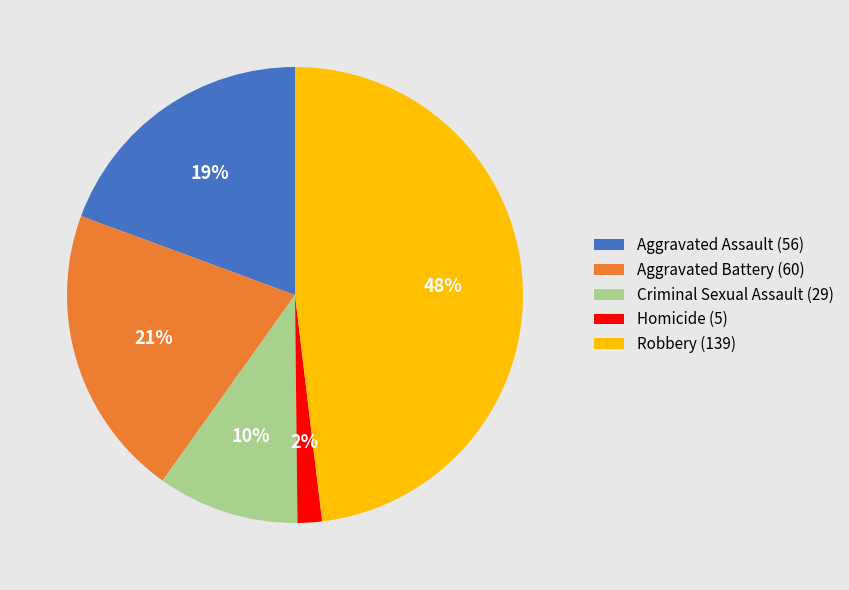

How many segments does this pie chart have?

5